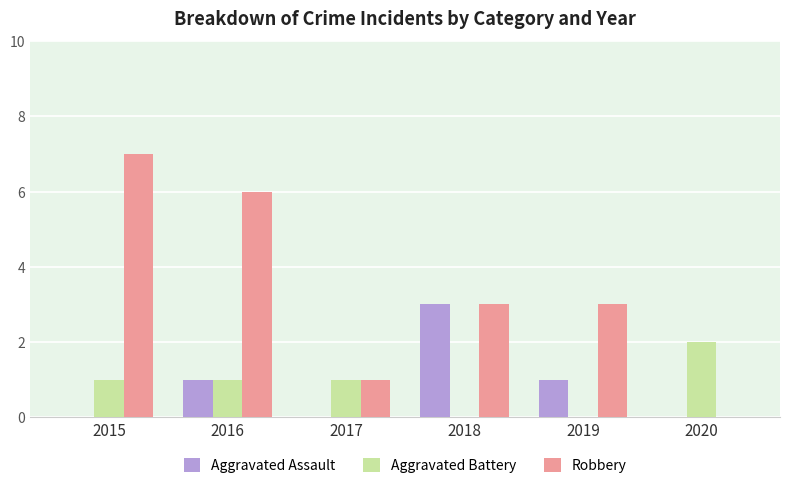

True or false: Robbery has a value of 3 at 2019.

True